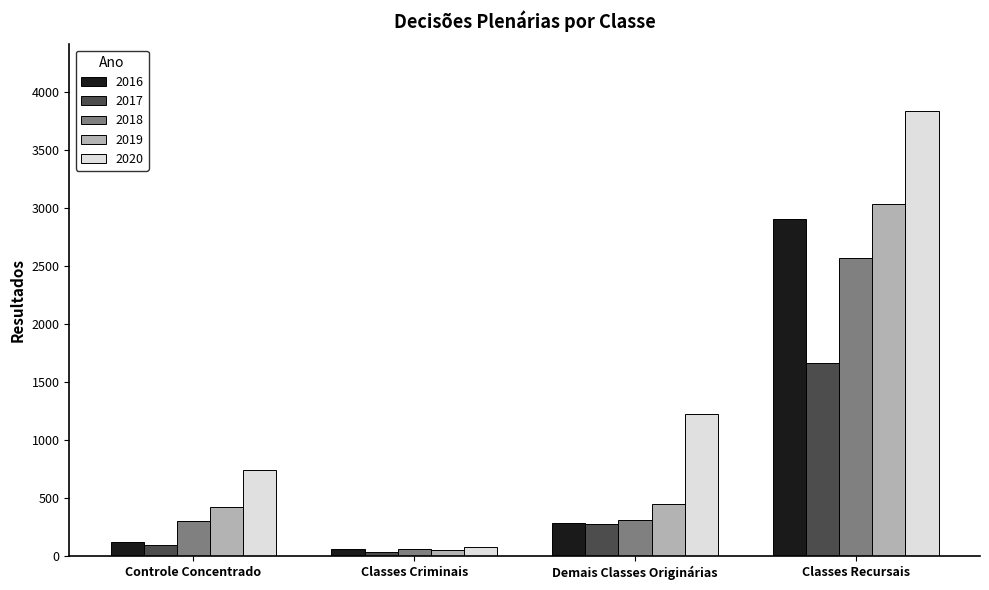

Count the number of data series in this chart.

5